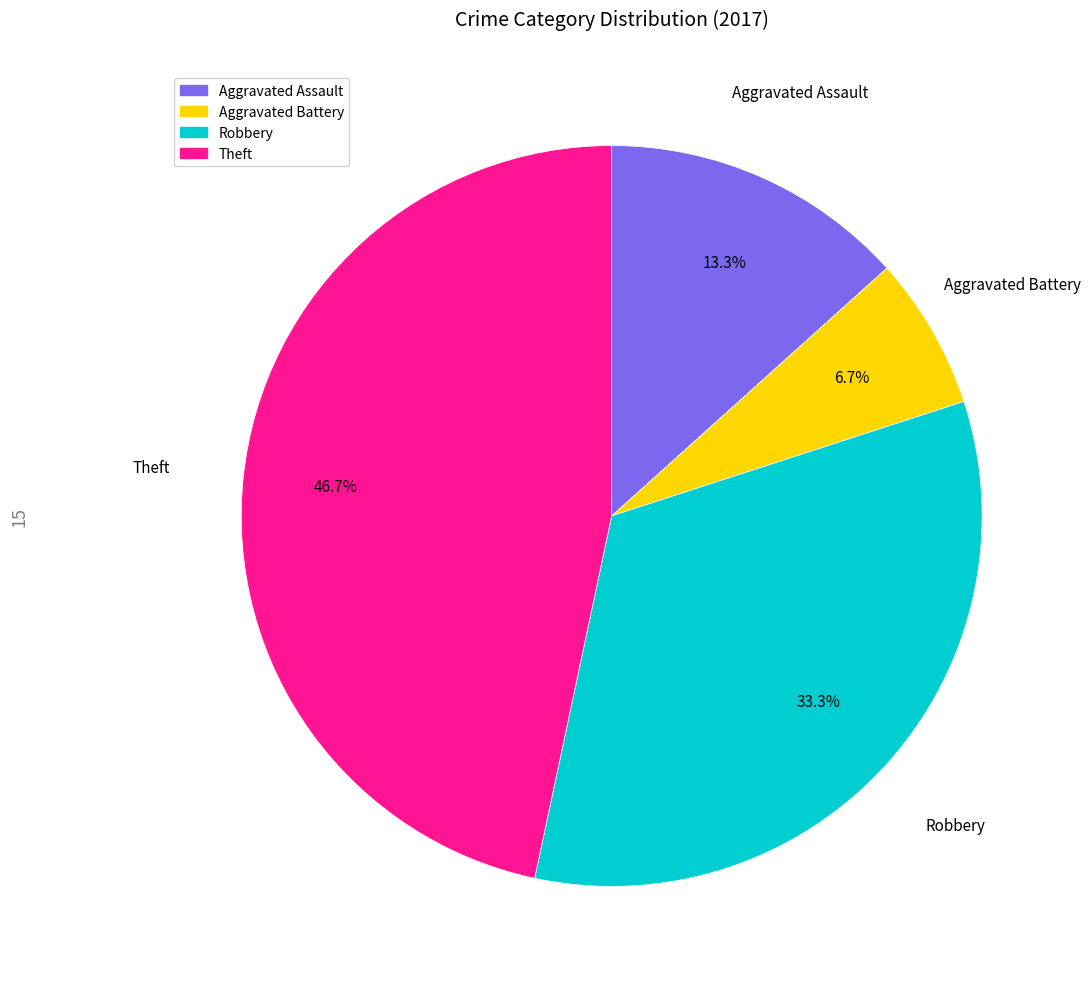

How many slices are in this pie chart?

4